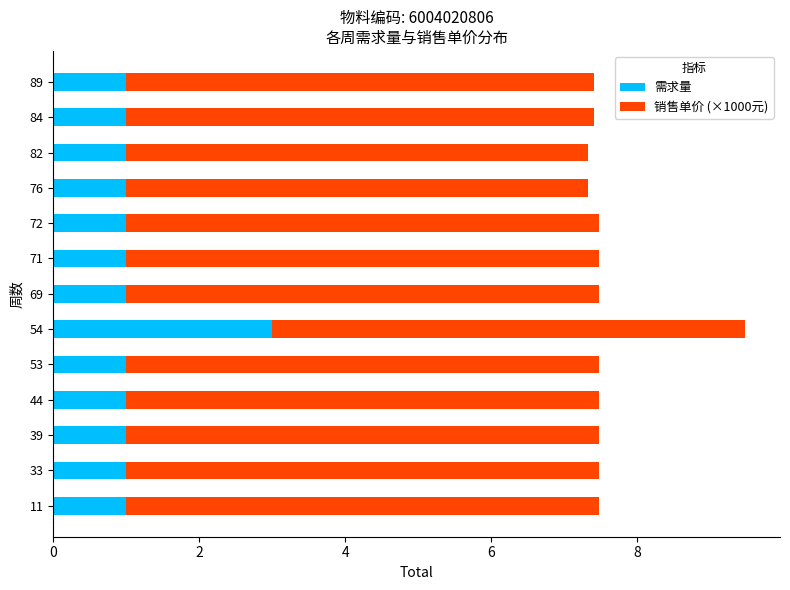

The 需求量 series shows 1.5 at 71. True or false?

False